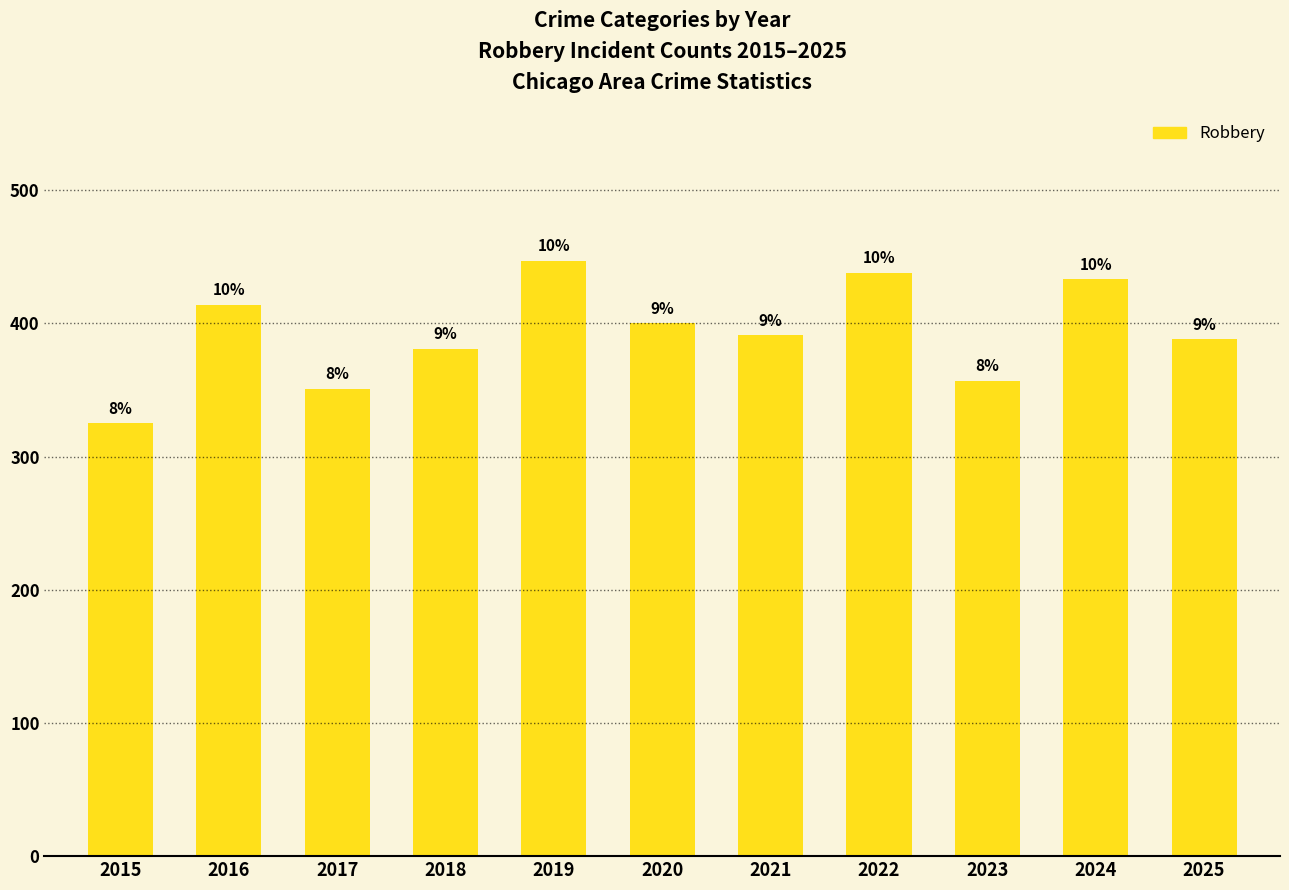

What is the sum of all values?

4325